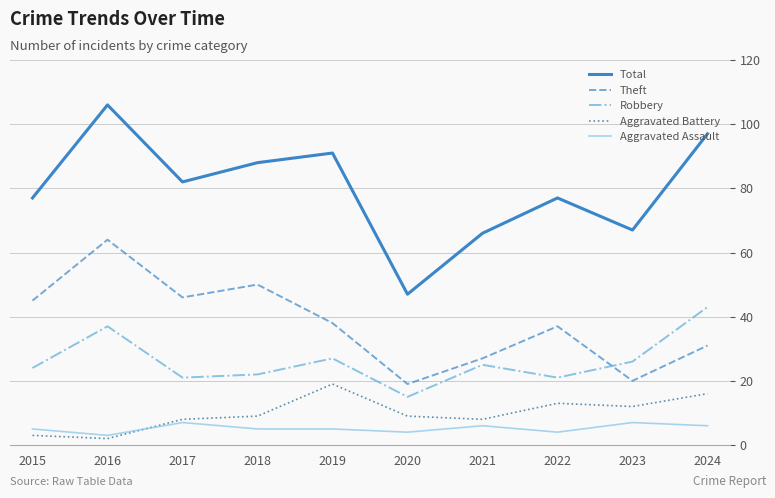

Is the value of Theft at 2020 greater than the value of Aggravated Battery at 2021?

Yes